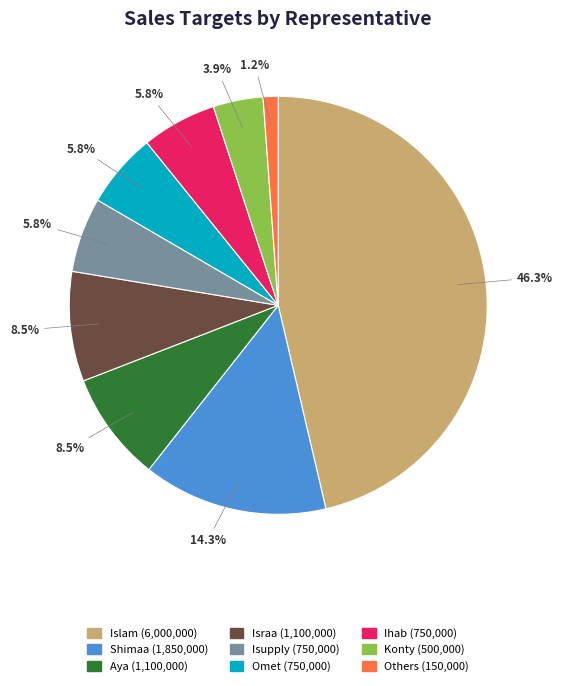

True or false: Islam accounts for 61% of the total.

False